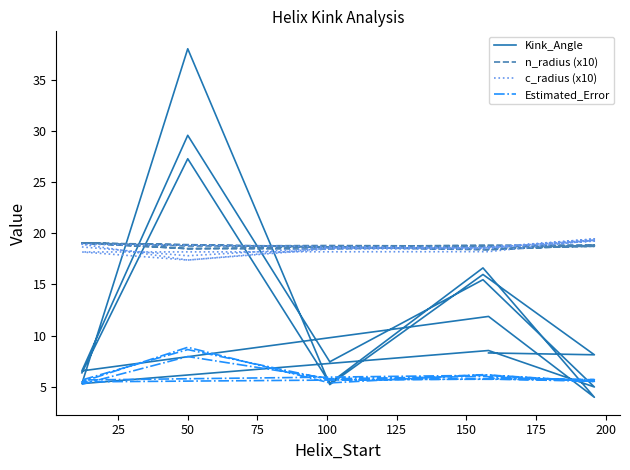

Is the value of Estimated_Error at 100 greater than the value of c_radius (x10) at 25?

No